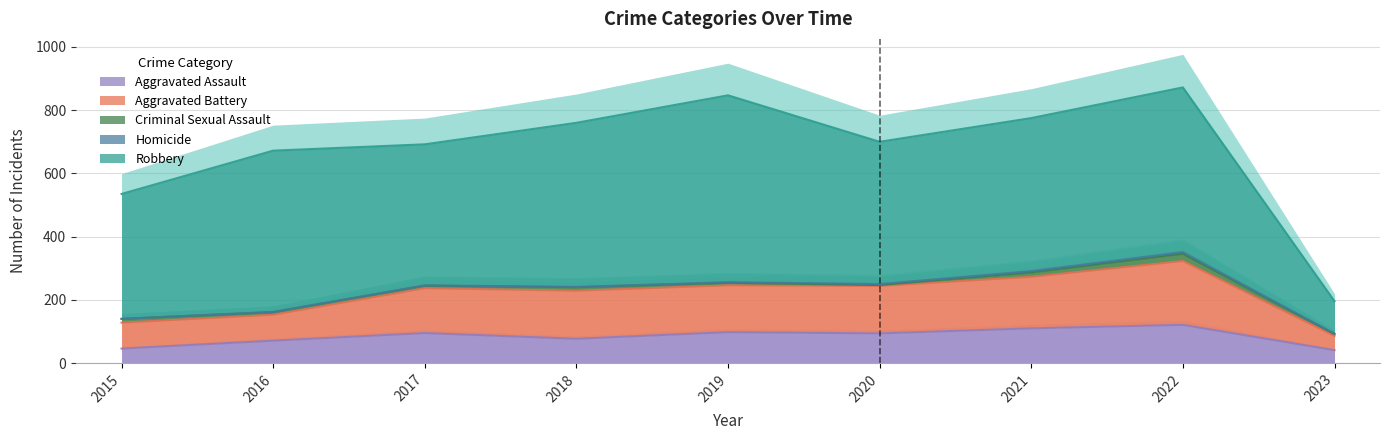

What is the difference between the Criminal Sexual Assault values at 2018 and 2015?

1